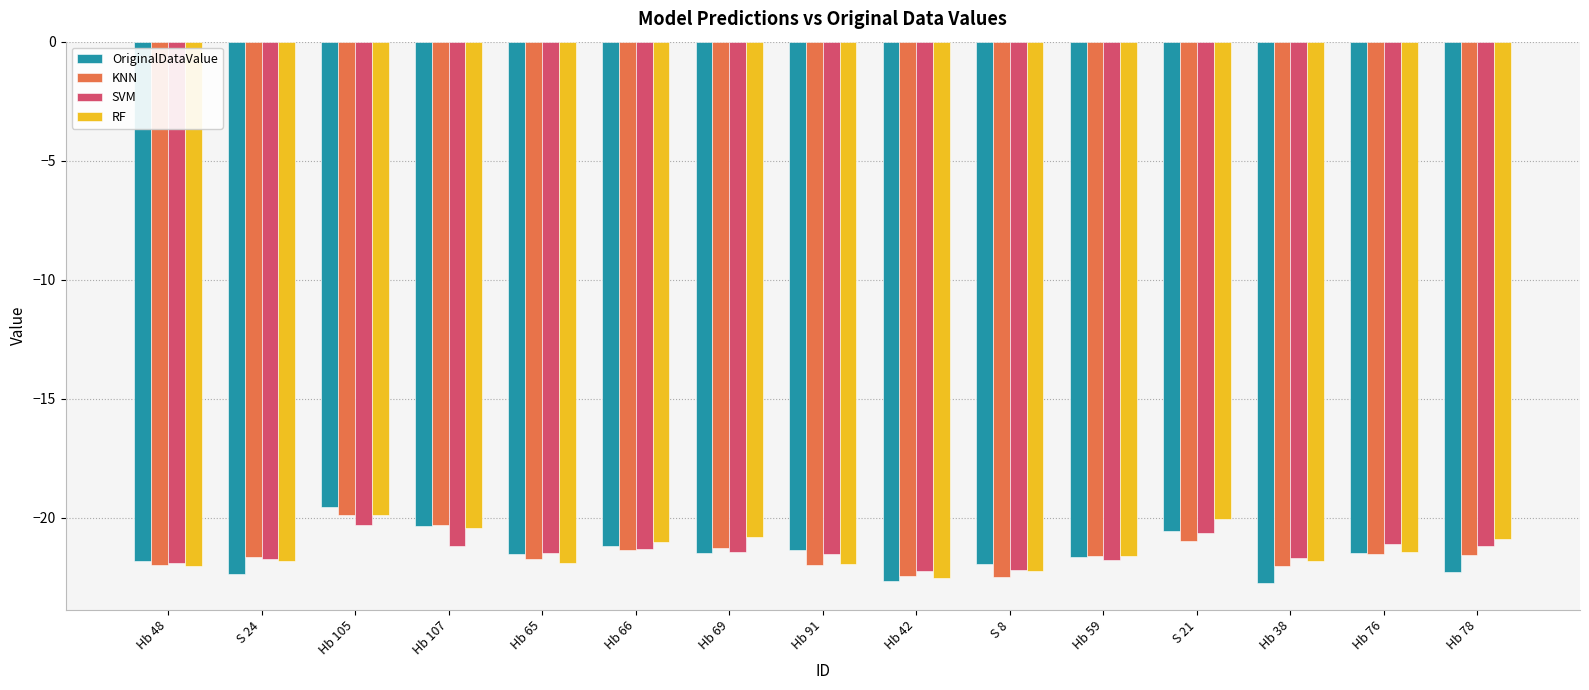

The value of RF at Hb 105 is -19.9. True or false?

True